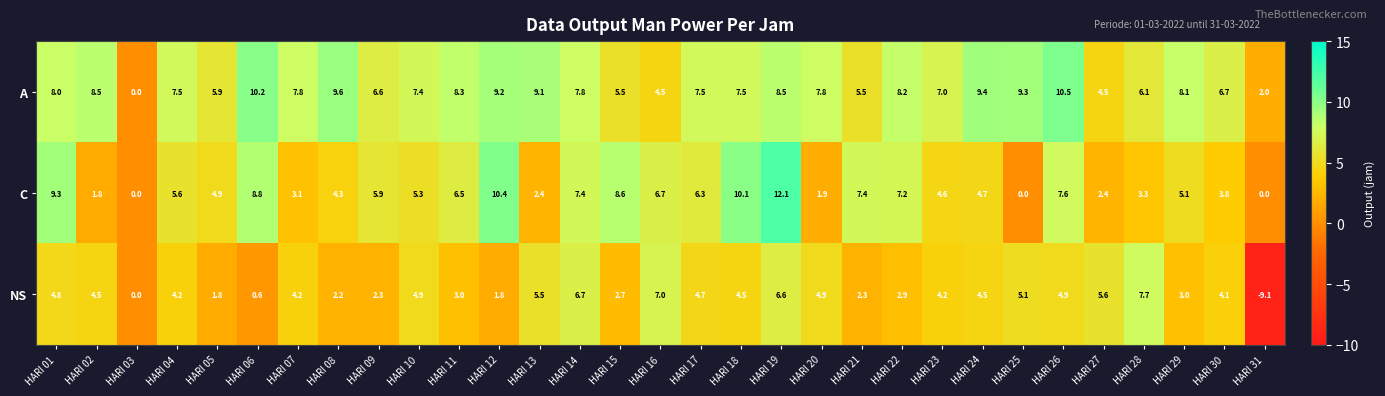

At HARI 19, list the series in order from smallest to largest.

NS, A, C